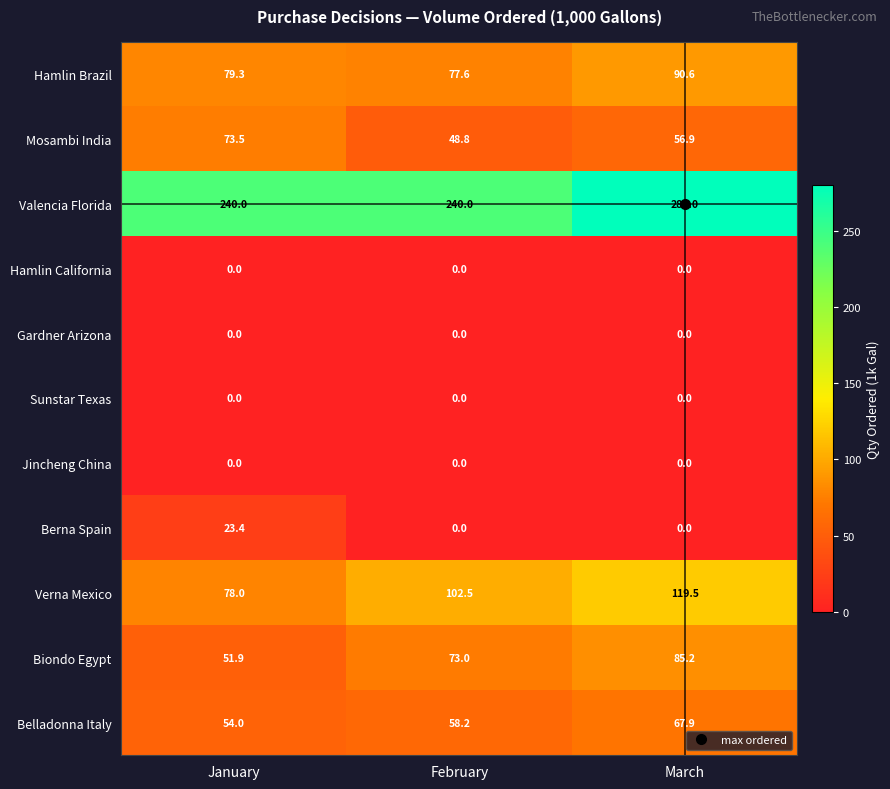

Count the number of categories in the chart.

3